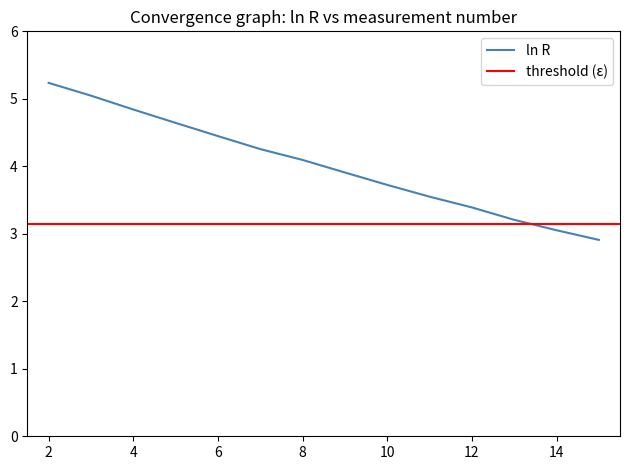

Is it true that the value at 13 is 0.7?

False